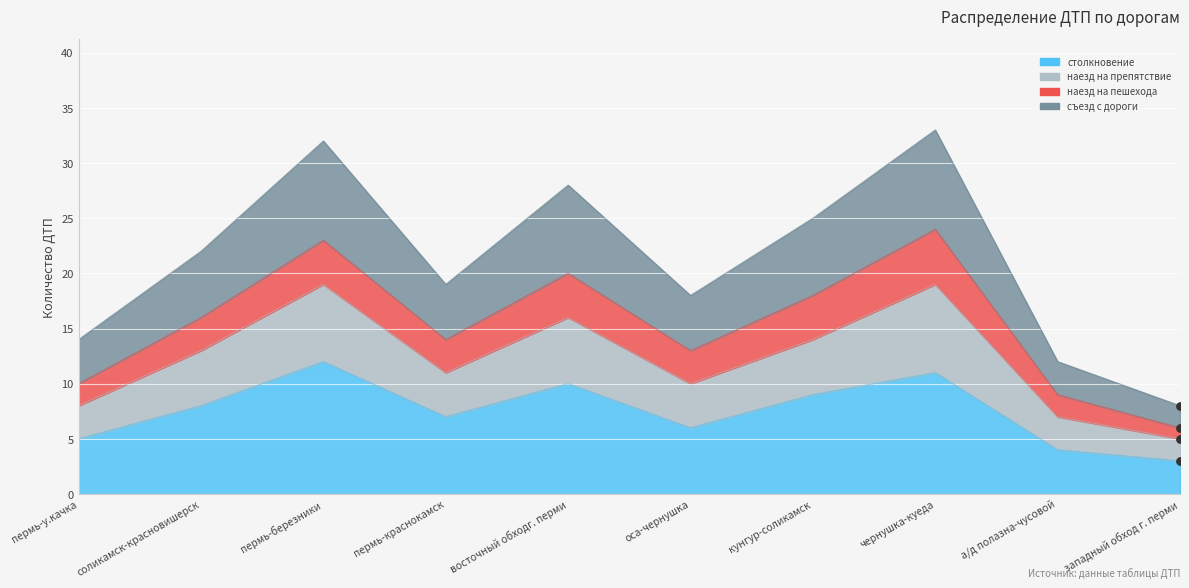

Which series contains the highest Y value?

съезд с дороги